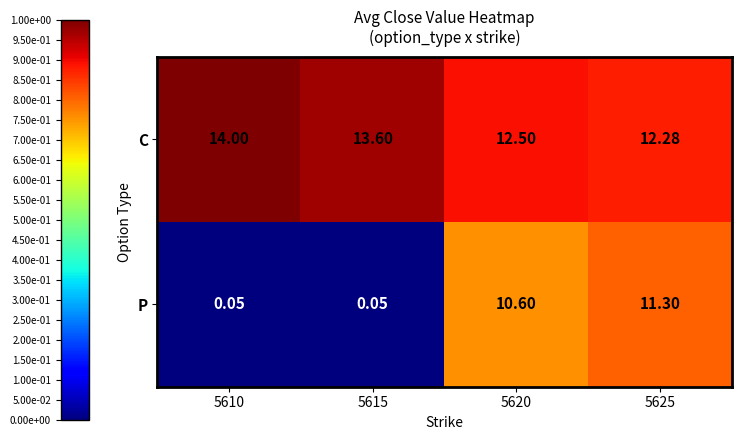

How many data points in C are less than 13?

2